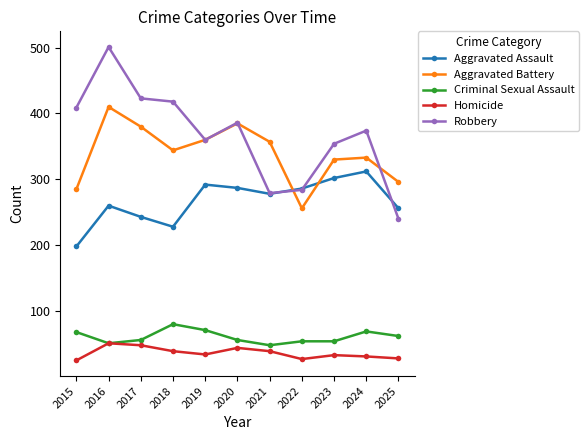

Between 2015 and 2020, which series saw the biggest shift?

Aggravated Battery